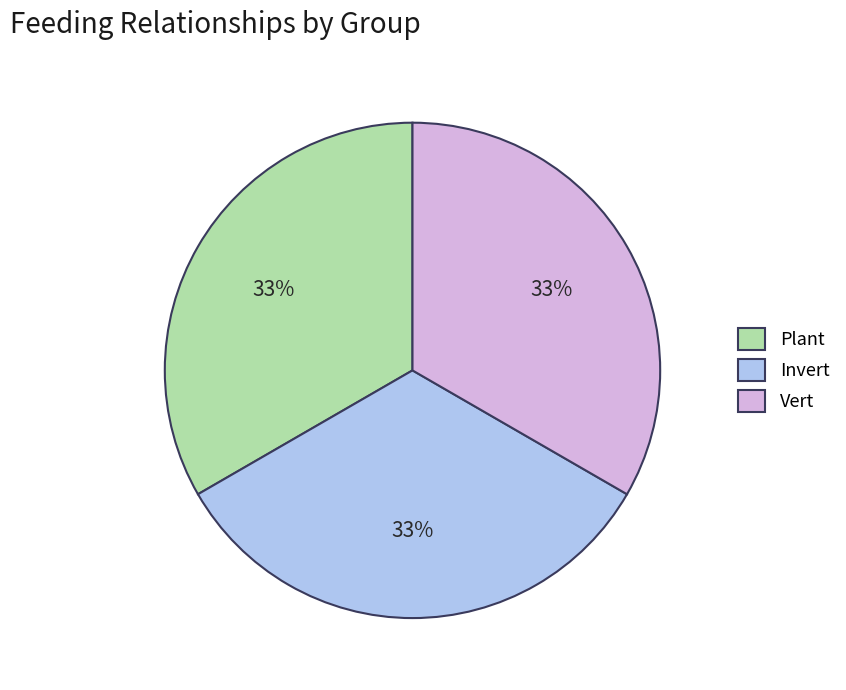

How many slices are in this pie chart?

3